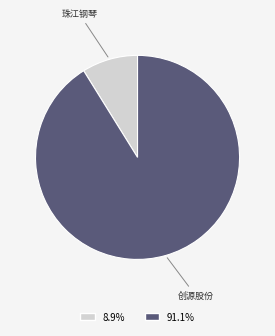

What is the majority slice?

创源股份